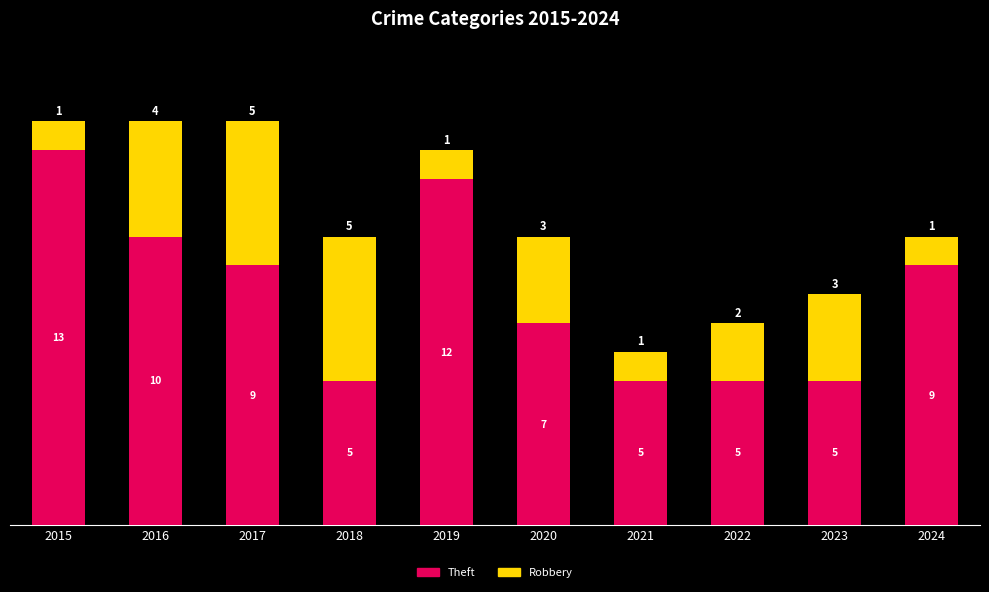

Count the Theft values in the range 5 to 10.

8